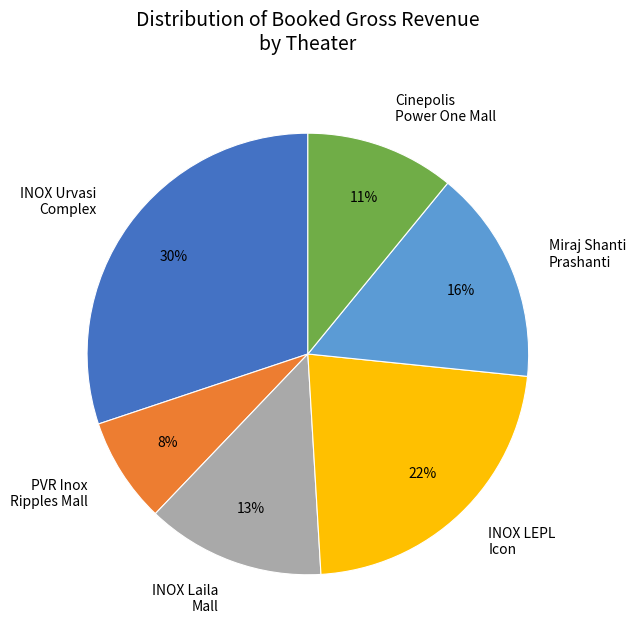

To the nearest percent, what is the average slice percentage?

17%